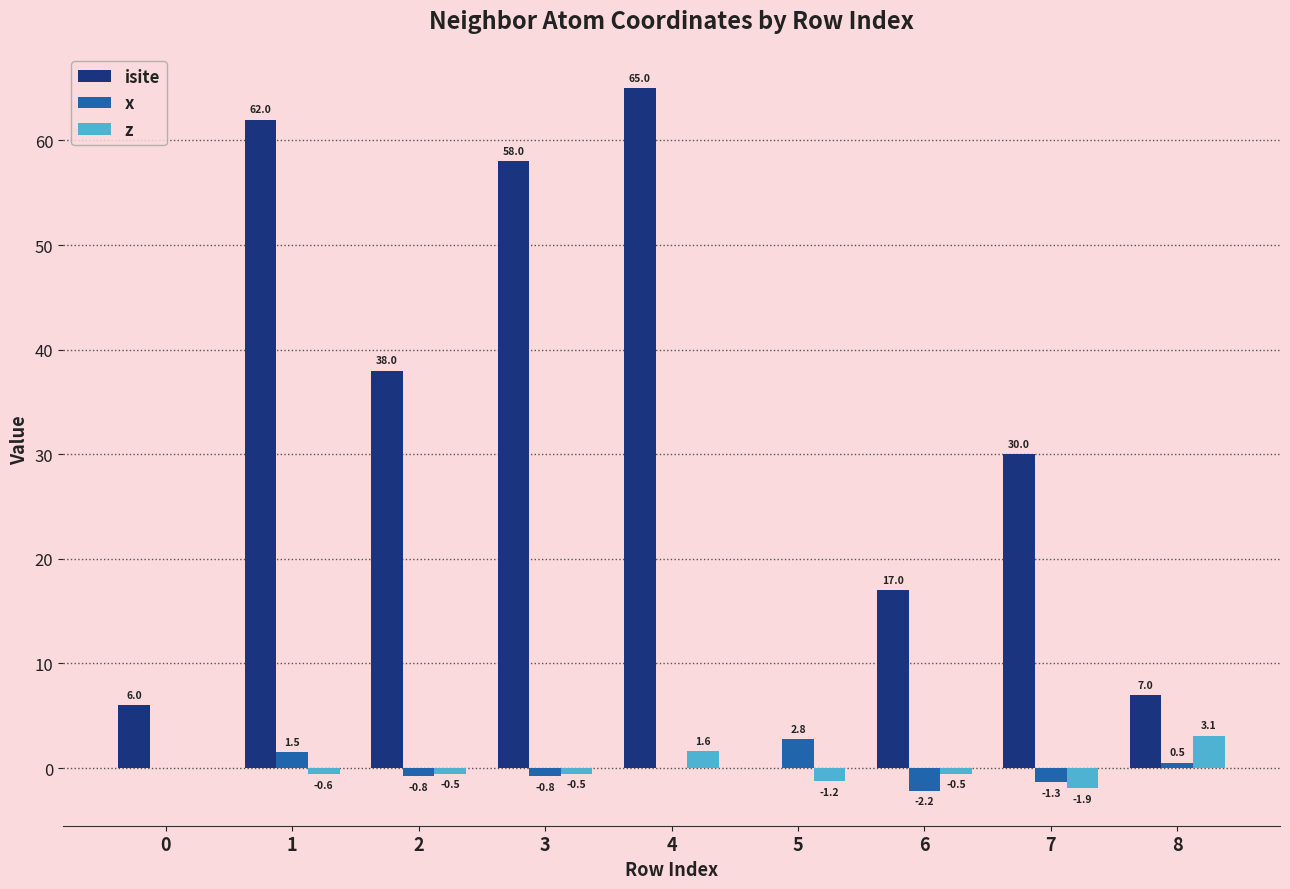

Is it true that isite equals 30.0 at 7?

True